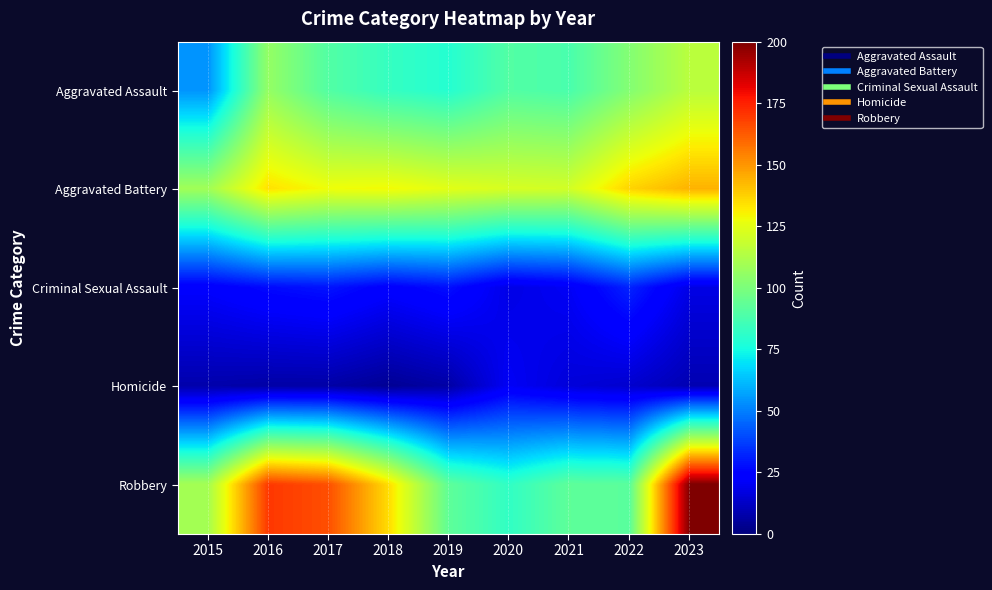

At which category does the chart reach its peak across all series?

2023